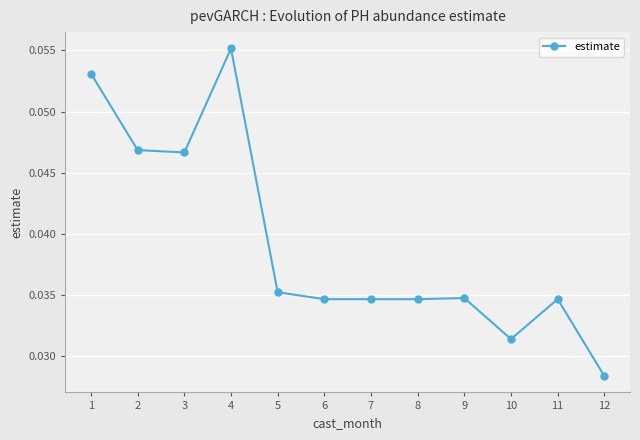

Which category has the highest value across all series?

4